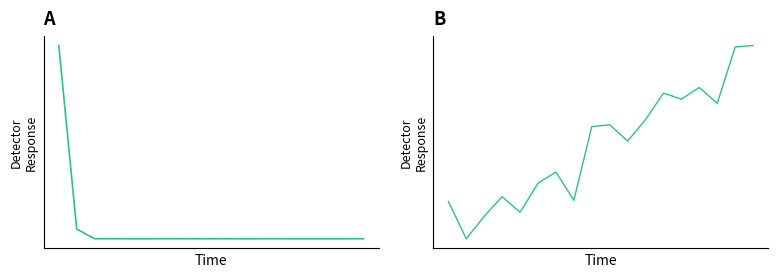

How many series are shown in this chart?

1